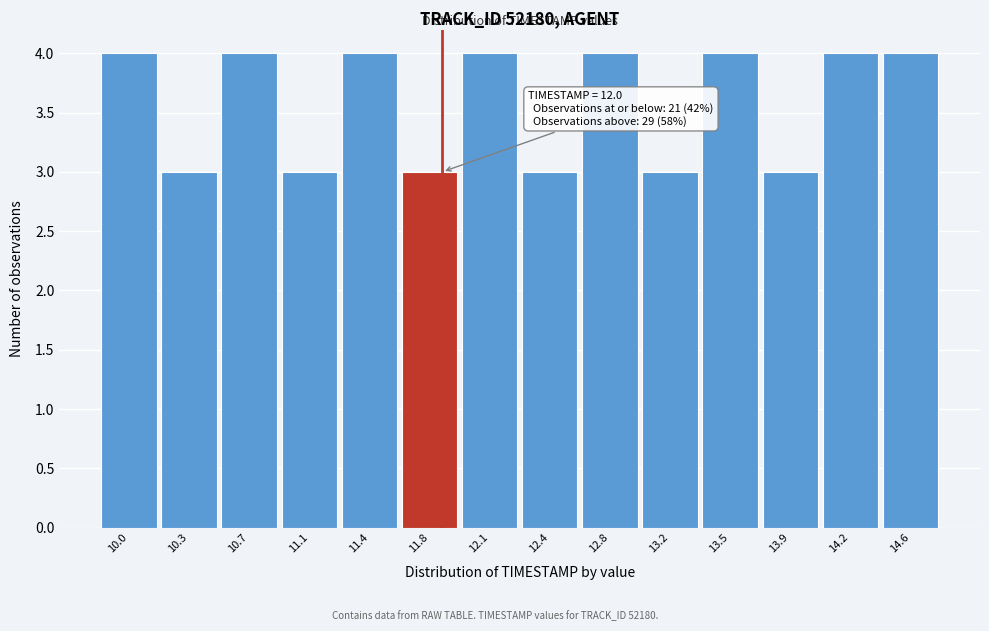

Reading right to left, transcribe all the data shown in this chart.

14.6=4	14.2=4	13.9=3	13.5=4	13.2=3	12.8=4	12.4=3	12.1=4	11.8=3	11.4=4	11.1=3	10.7=4	10.3=3	10.0=4